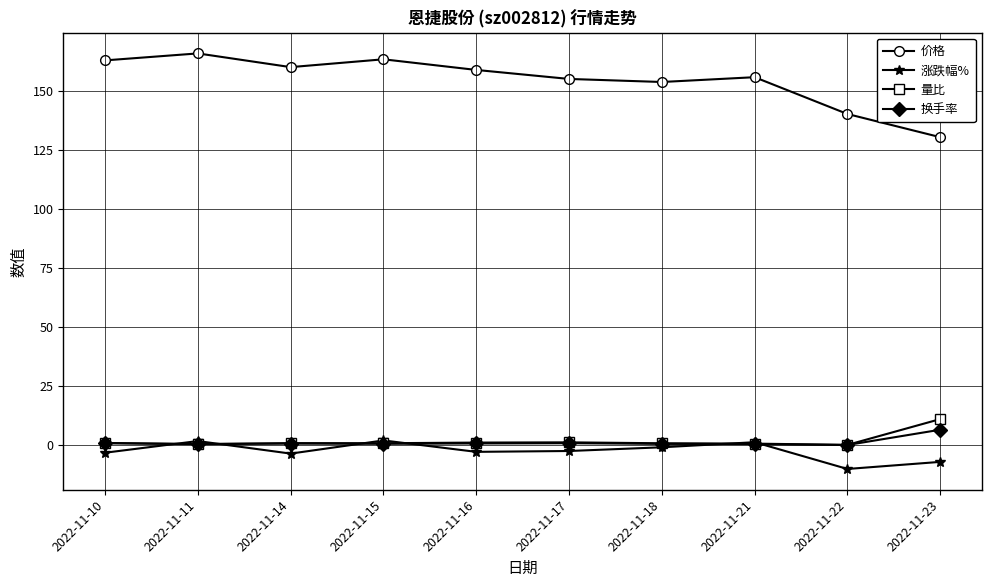

True or false: 量比 and 价格 cross at least once.

False